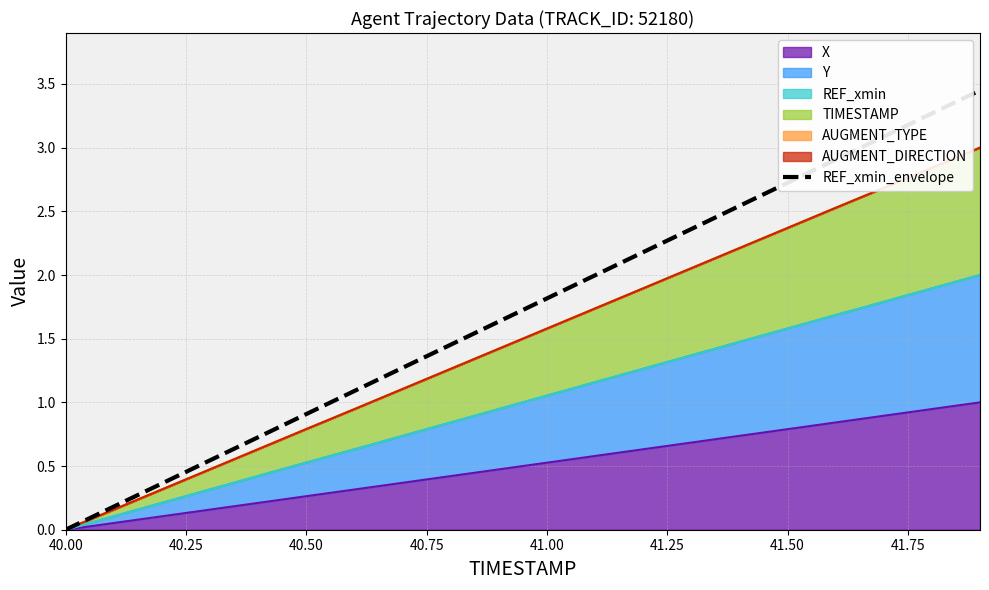

What is the label of the 5th point from the left?

41.00